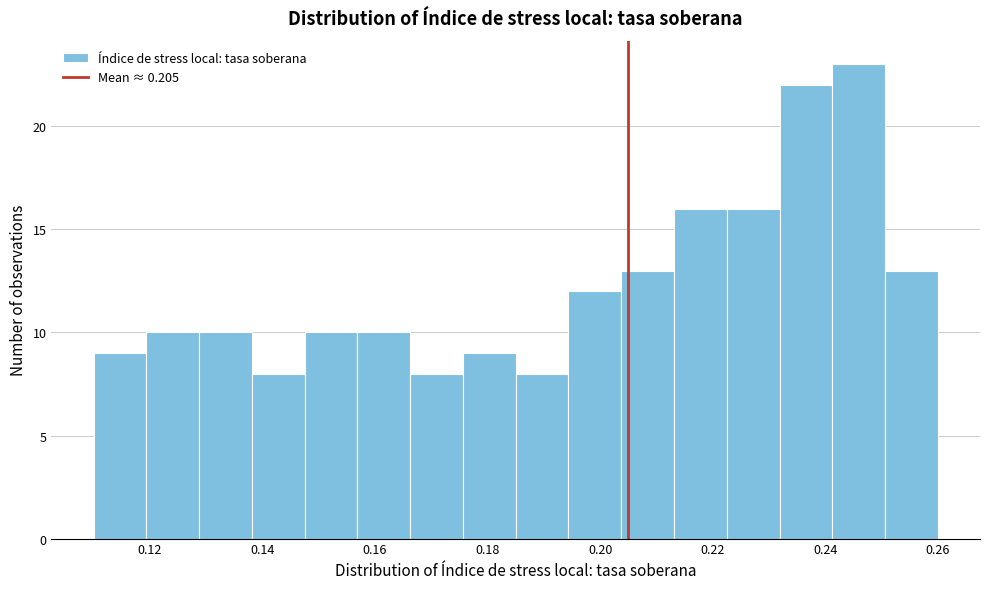

Reading left to right, transcribe this chart: for each bar, give the range it covers on the x-axis and its height. Neither the bar edges nor the heights are printed on the chart, so give them approximately, as read against the axes.

0.110 to 0.120: 9
0.120 to 0.128: 10
0.128 to 0.138: 10
0.138 to 0.148: 8
0.148 to 0.156: 10
0.156 to 0.166: 10
0.166 to 0.176: 8
0.176 to 0.186: 9
0.186 to 0.194: 8
0.194 to 0.204: 12
0.204 to 0.214: 13
0.214 to 0.222: 16
0.222 to 0.232: 16
0.232 to 0.242: 22
0.242 to 0.250: 23
0.250 to 0.260: 13